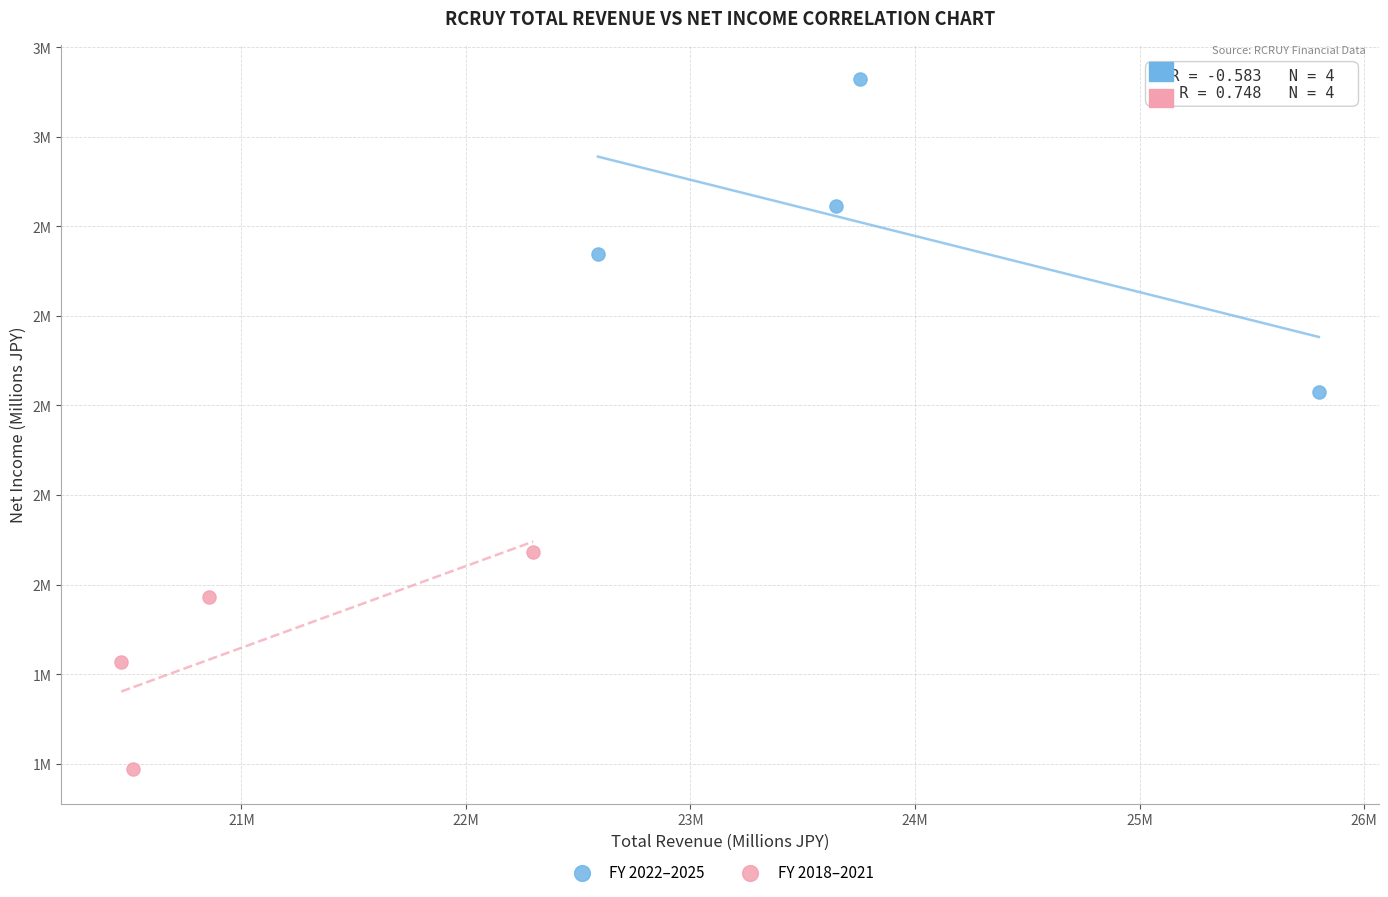

Which series reaches the minimum Y coordinate?

FY 2018–2021